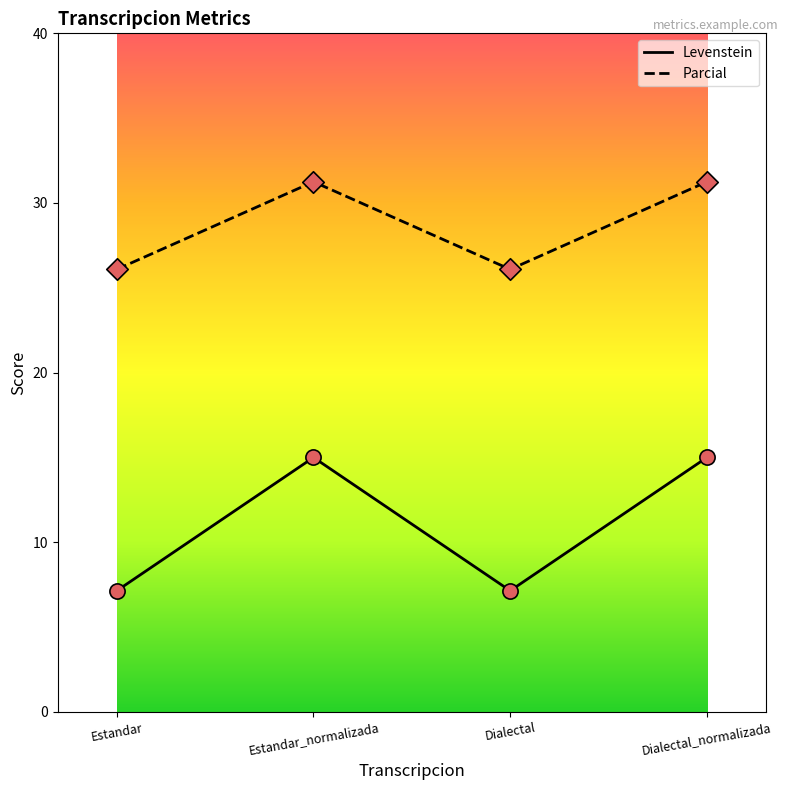

Which series has the largest total across all categories?

Parcial